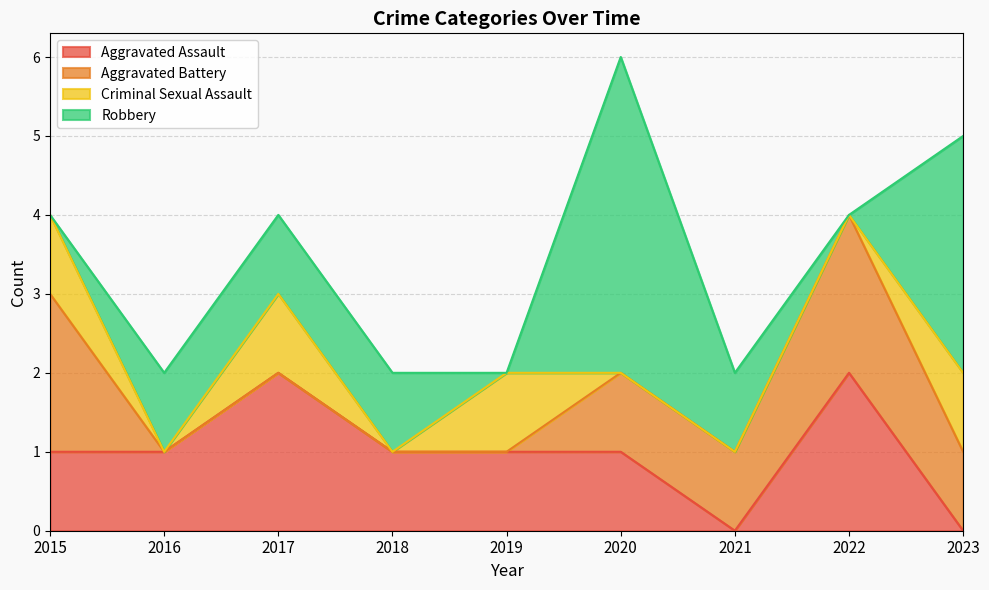

Reading right to left, what are all the values shown in this chart?

Aggravated Assault: 0	2	0	1	1	1	2	1	1
Aggravated Battery: 1	2	1	1	0	0	0	0	2
Criminal Sexual Assault: 1	0	0	0	1	0	1	0	1
Robbery: 3	0	1	4	0	1	1	1	0